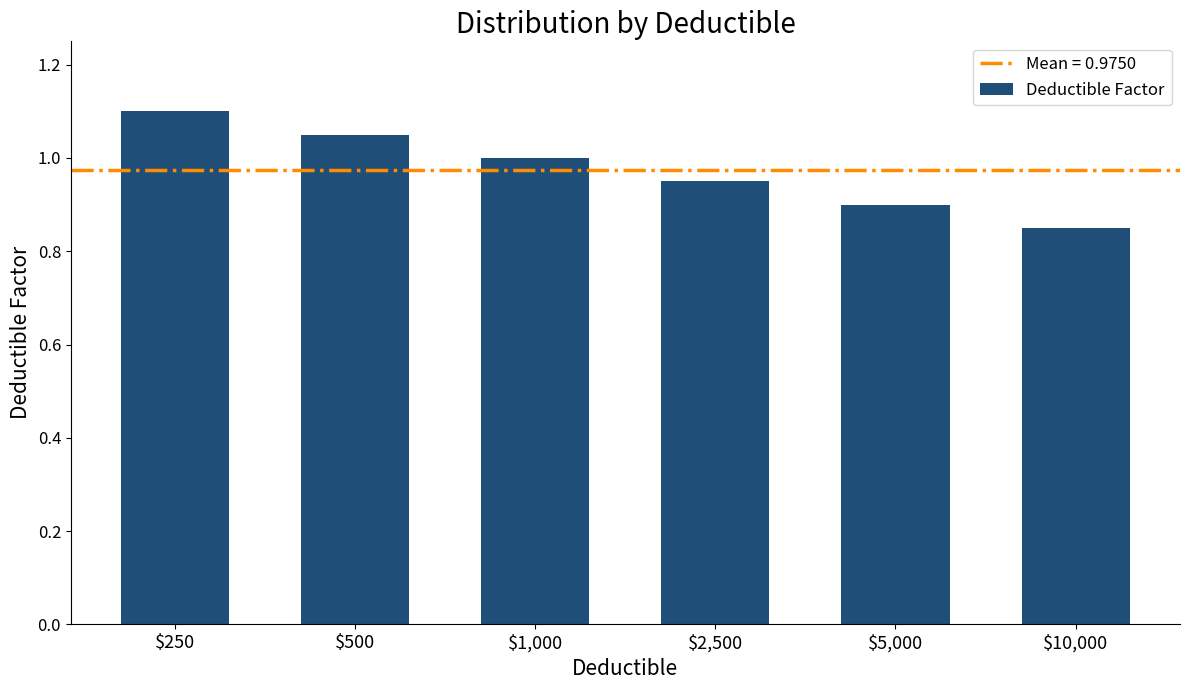

List the labels in order of value, largest first.

$250, $500, $1,000, $2,500, $5,000, $10,000